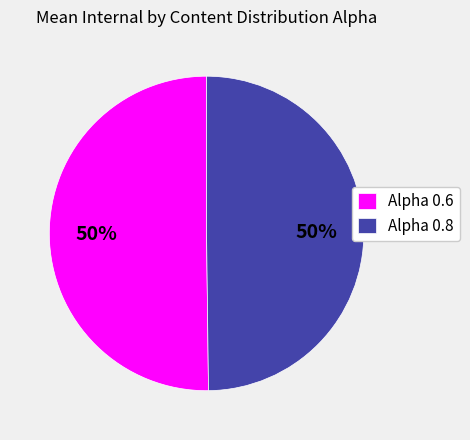

What is the ratio of the value at Alpha 0.8 to the value at Alpha 0.6?

1.0